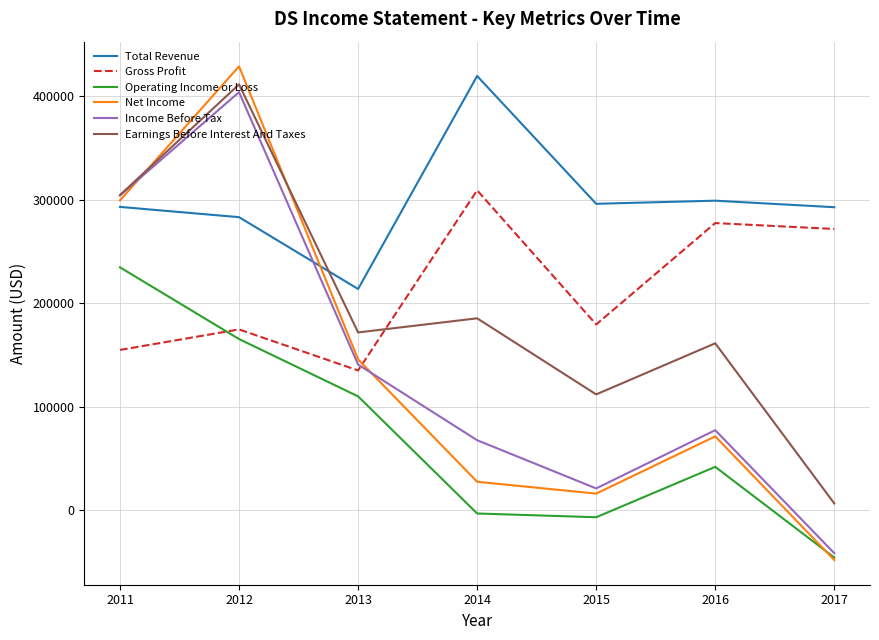

The value of Total Revenue at 2013 is 213700. True or false?

True